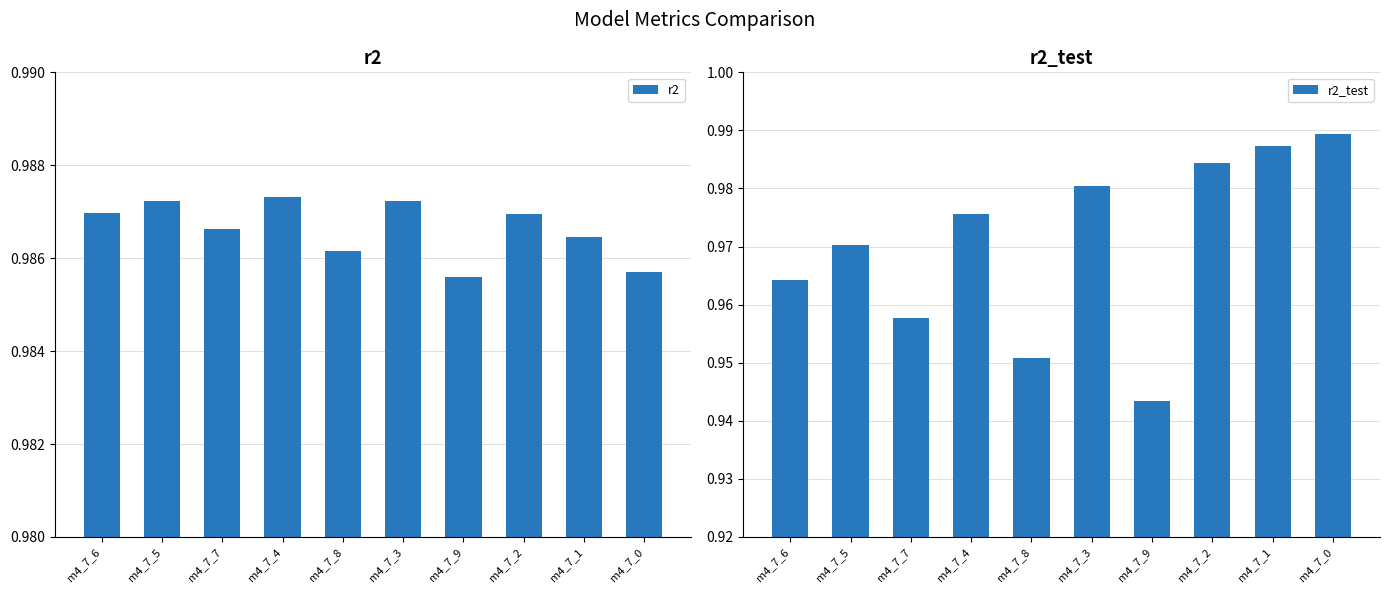

Does the chart contain stacked bars?

No